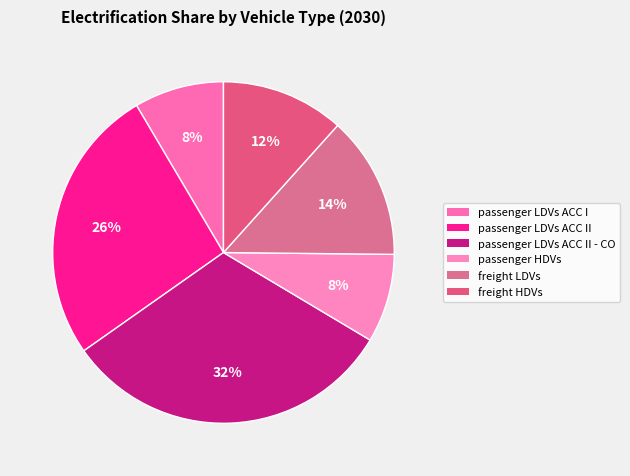

How many slices are in this pie chart?

6